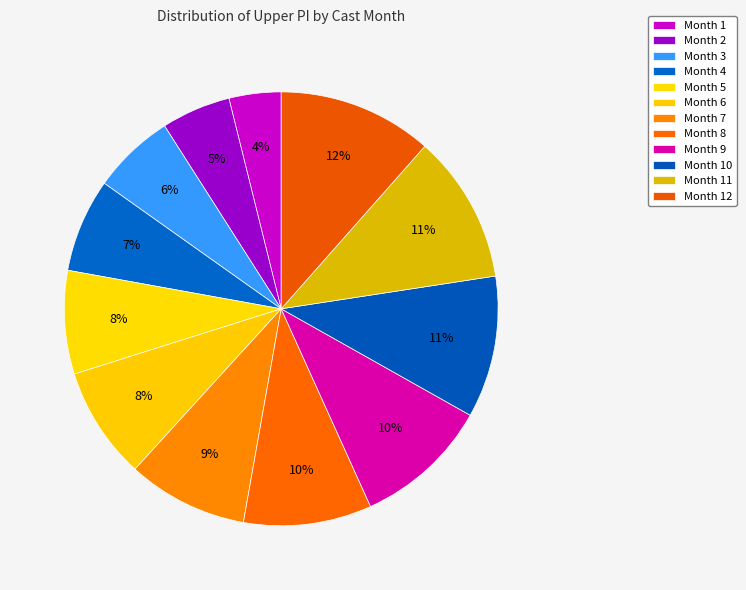

Count the number of slices in the pie.

12